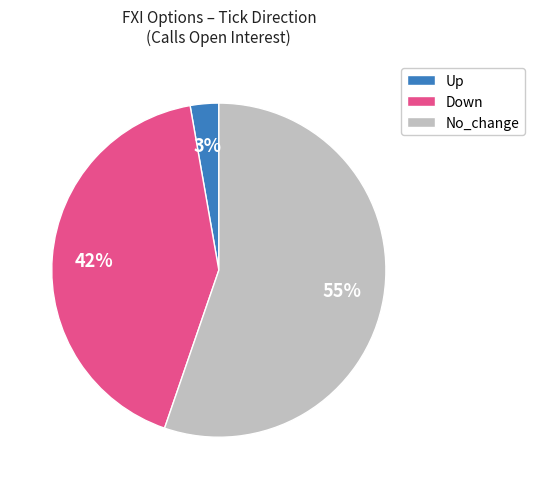

To the nearest percent, what is the combined percentage of Up and Down?

45%